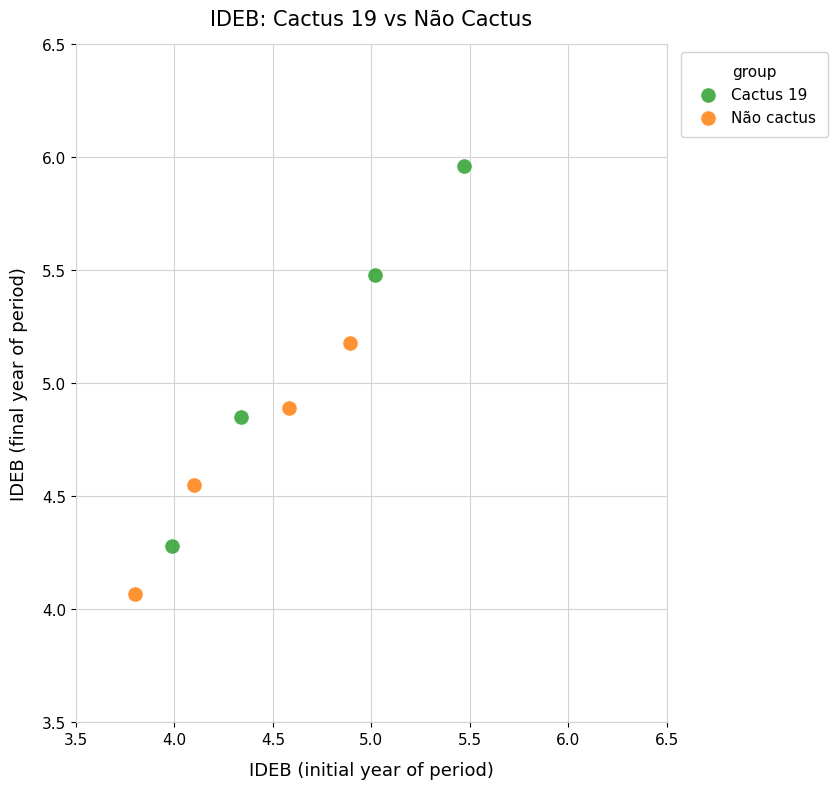

Which series contains the highest Y value?

Cactus 19